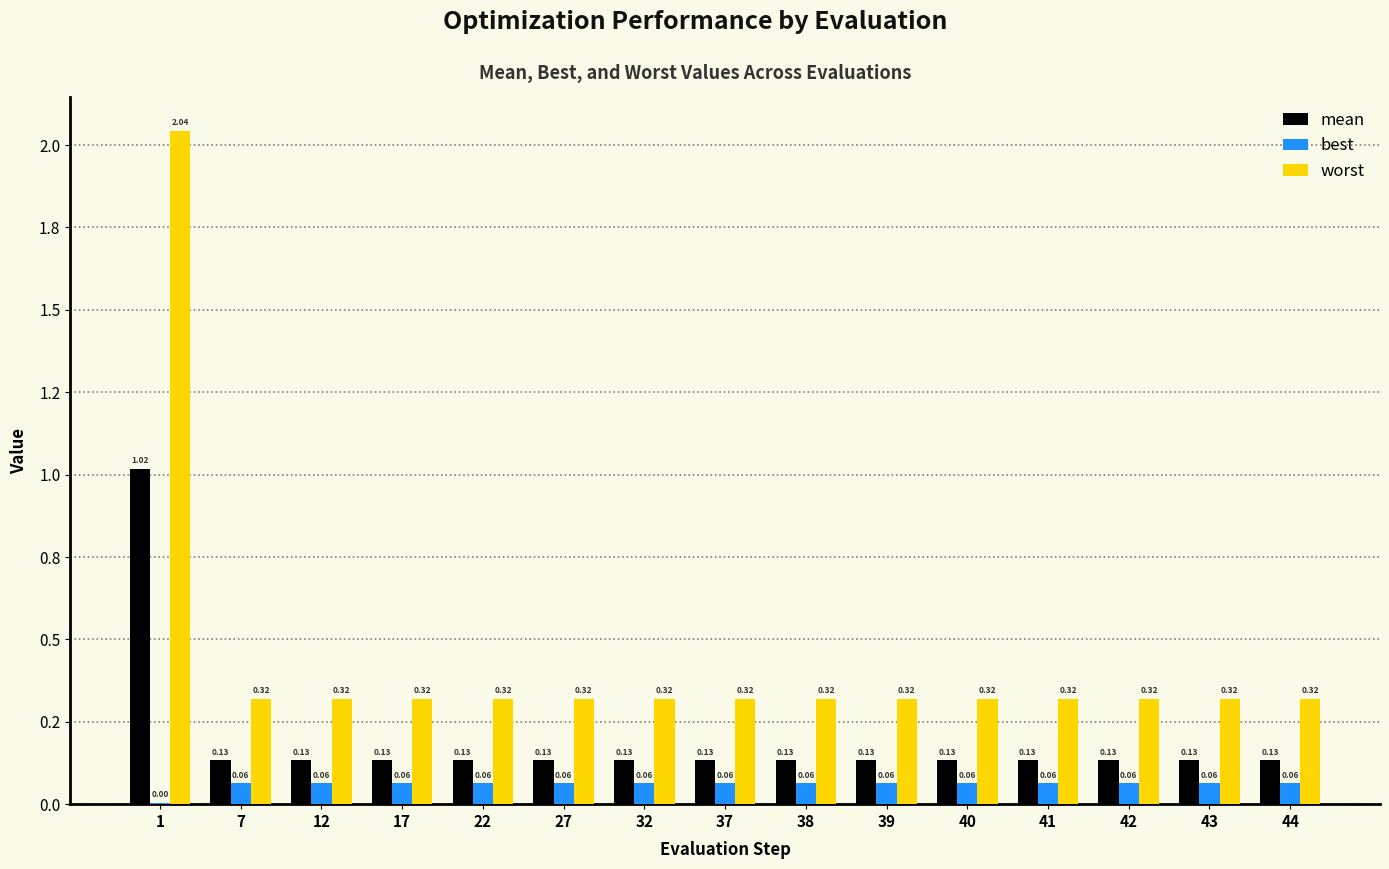

What is the total value across all series at 27?

0.5